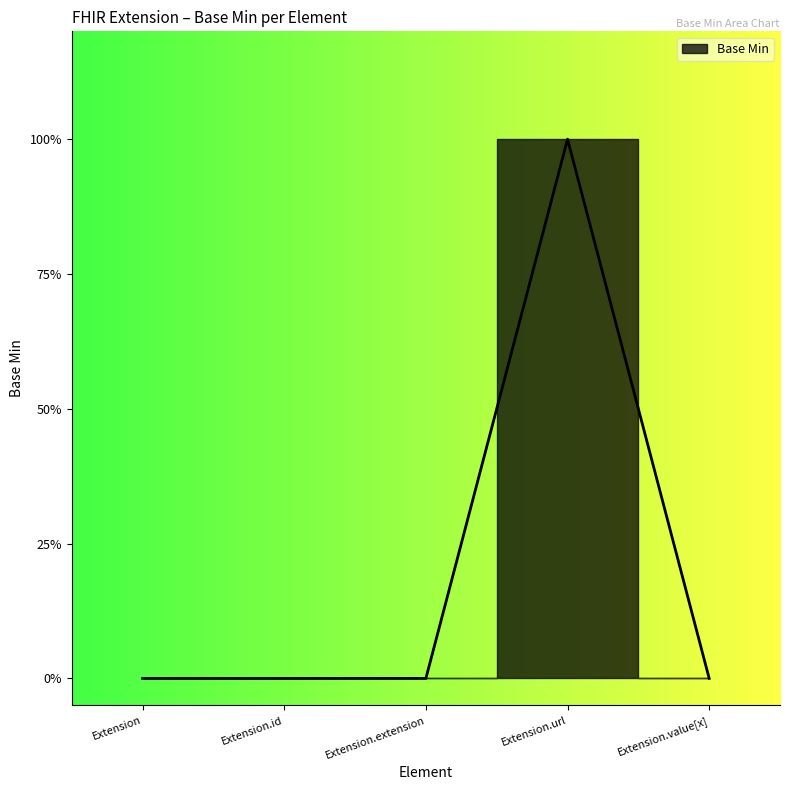

Count the number of categories in the chart.

5